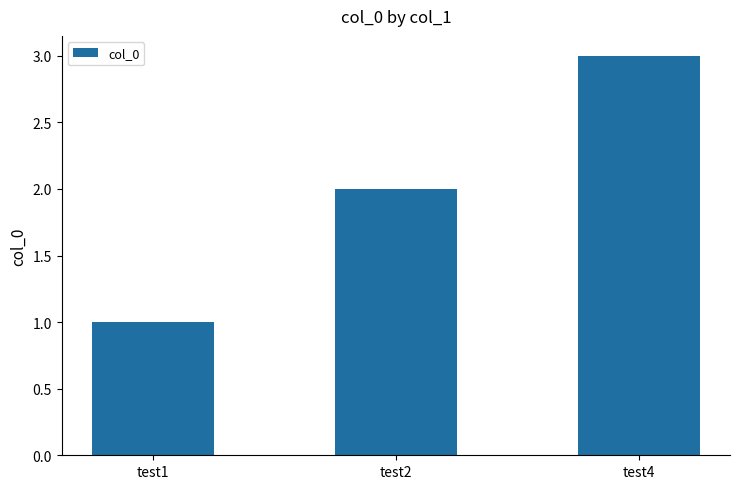

What is the approximate value at test1?

1